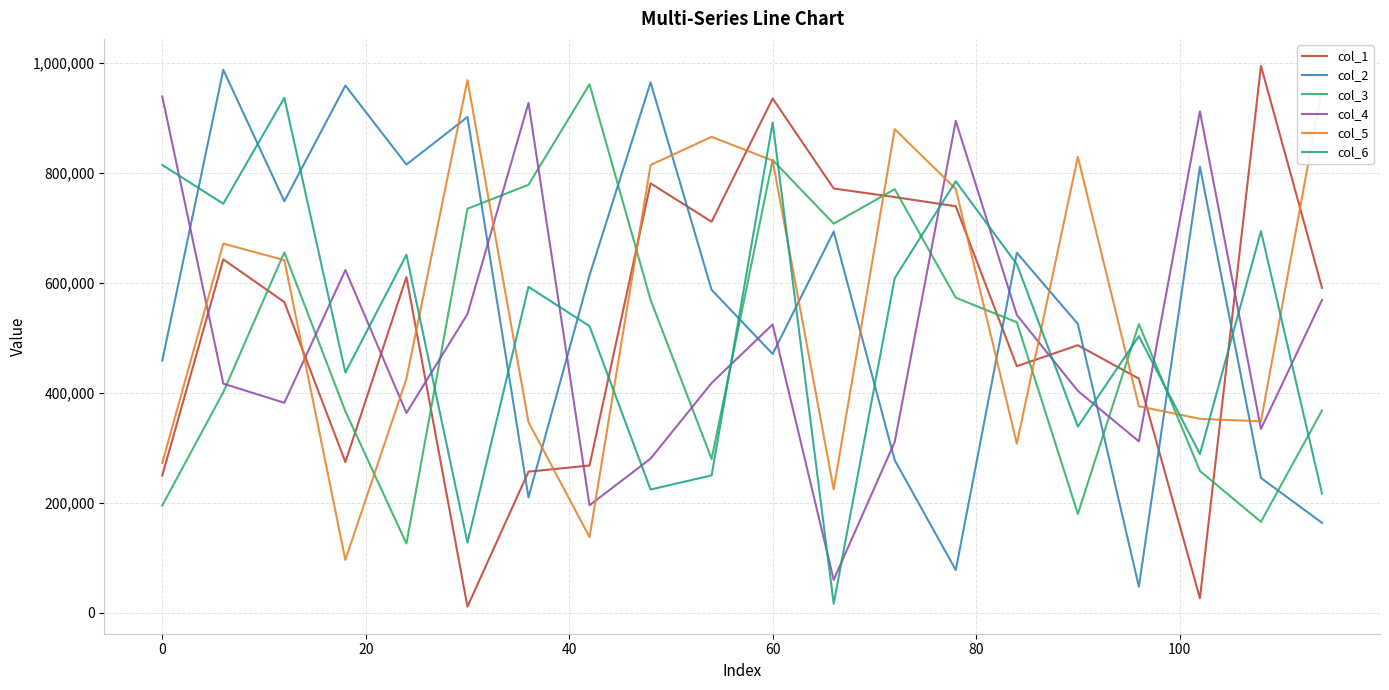

What is the maximum value shown in the chart?

994331